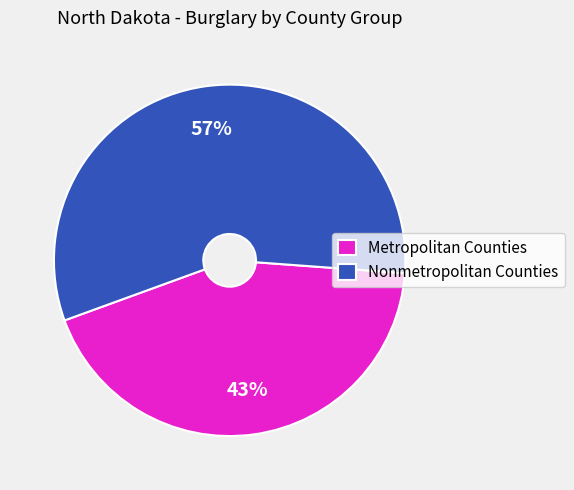

Is the sum of Nonmetropolitan Counties and Metropolitan Counties greater than half?

Yes